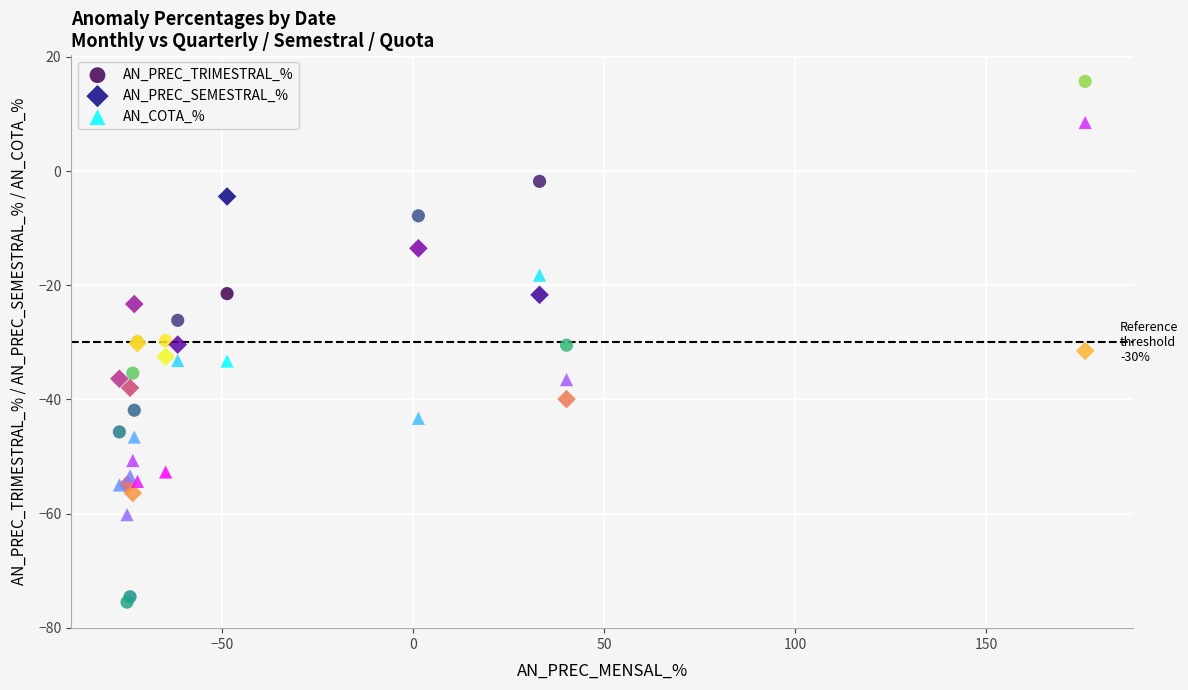

Which series contains the highest Y value?

AN_PREC_TRIMESTRAL_%